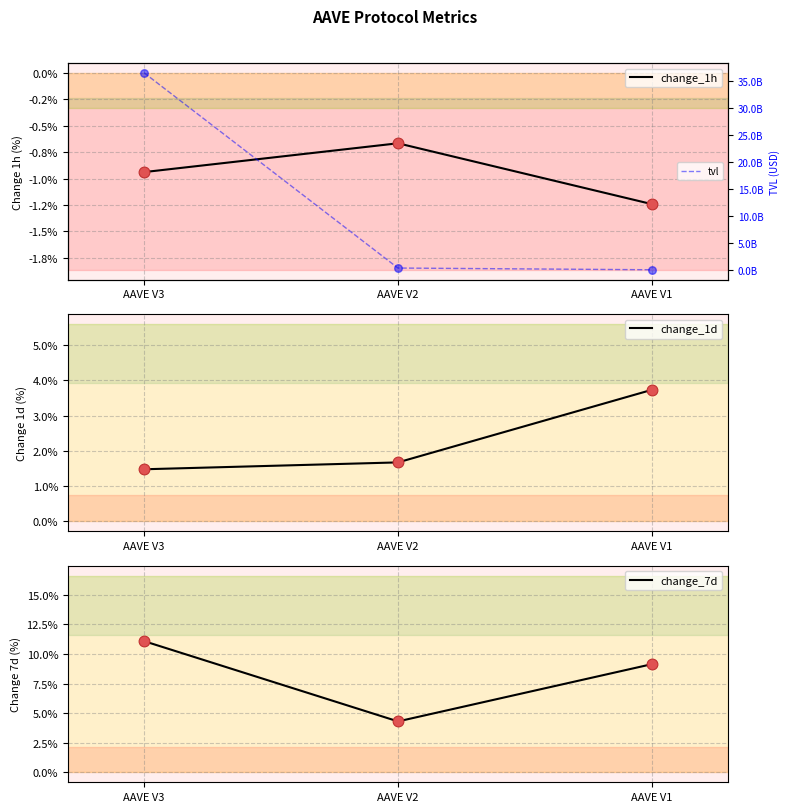

Which series has the largest Y range (max minus min)?

tvl